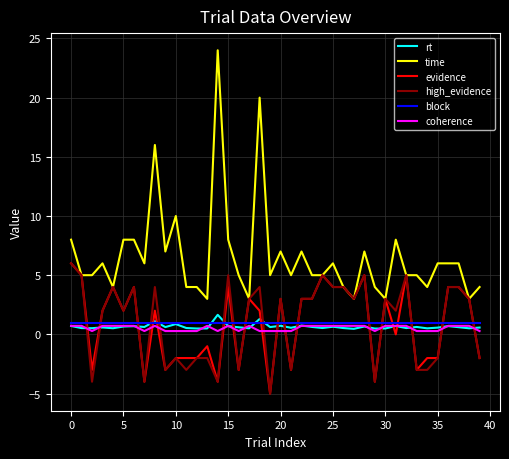

What is the minimum value for evidence?

-5.0